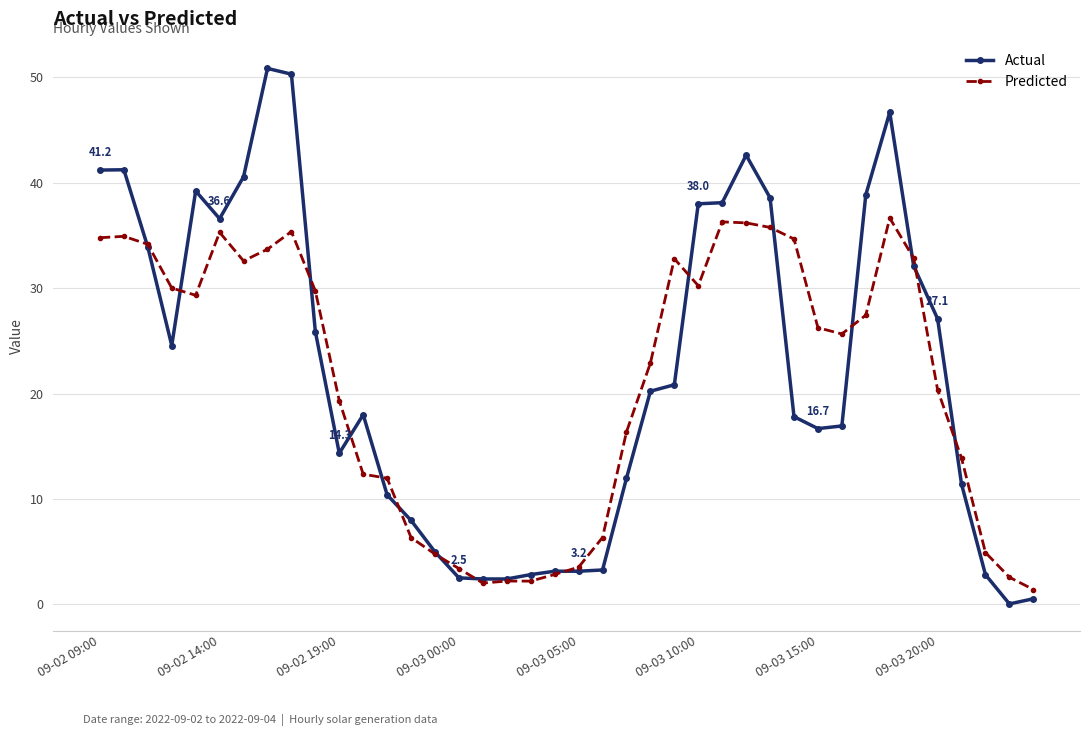

At how many categories does at least one series exceed 46?

3